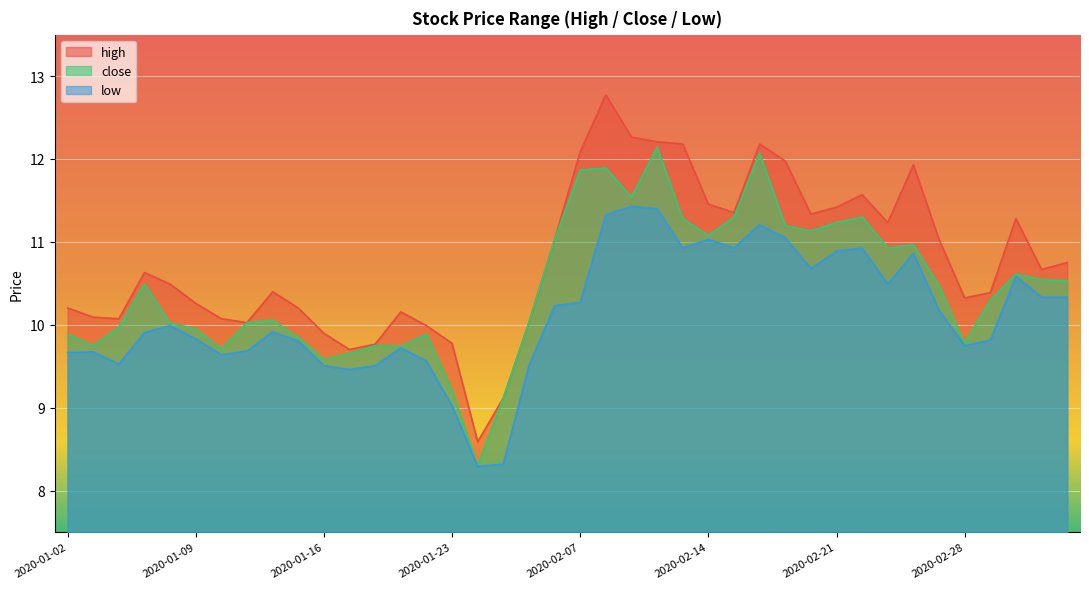

What is the sum of the high values at 2020-02-21 and 2020-02-20?

22.8